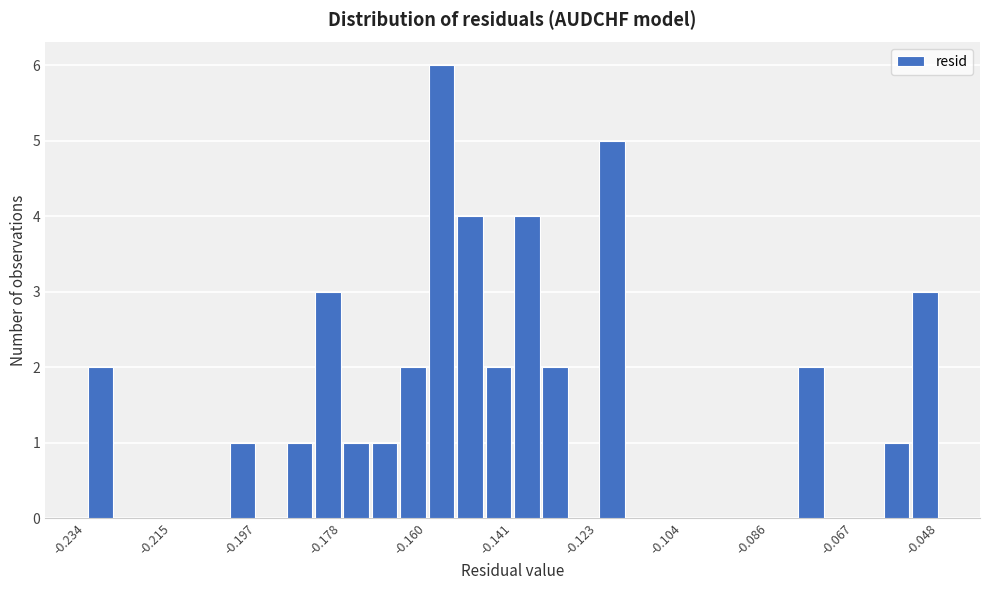

Around what value on the x-axis is the tallest bar? Give the approximate position of its centre, as read against the axis.

-0.156